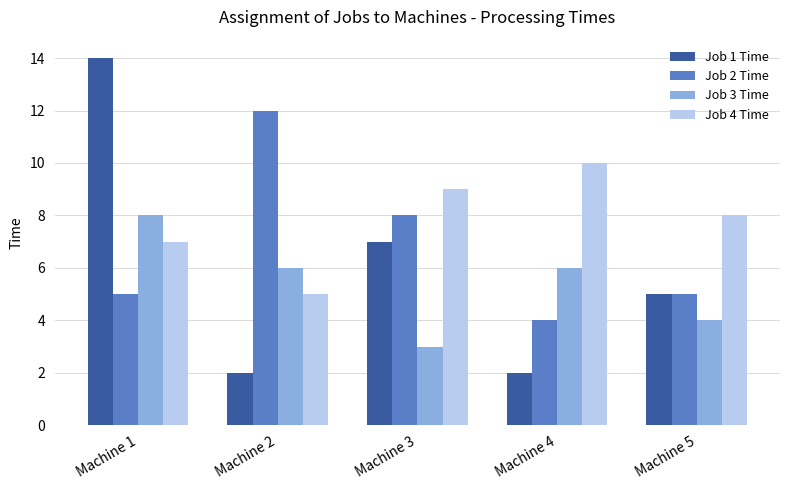

What is the approximate value of Job 2 Time at Machine 5?

5